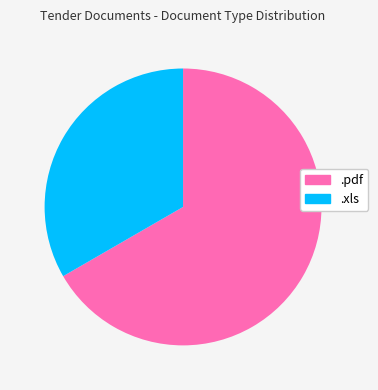

What is the smallest slice in the pie chart?

.xls